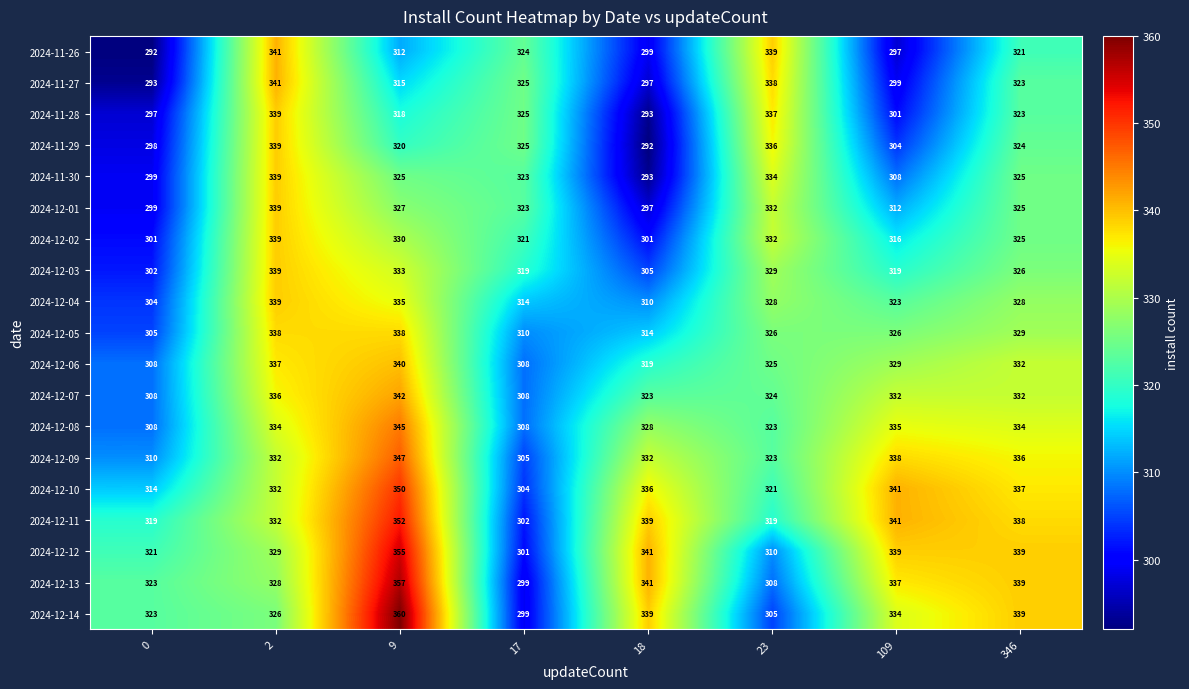

At which category is the sum across all series the highest?

9